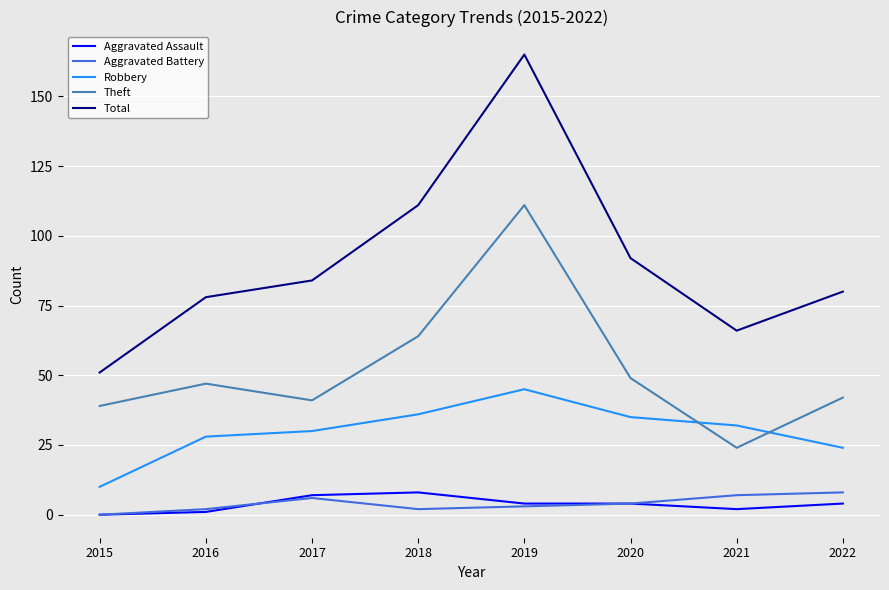

Between 2015 and 2017, which series saw the biggest shift?

Total